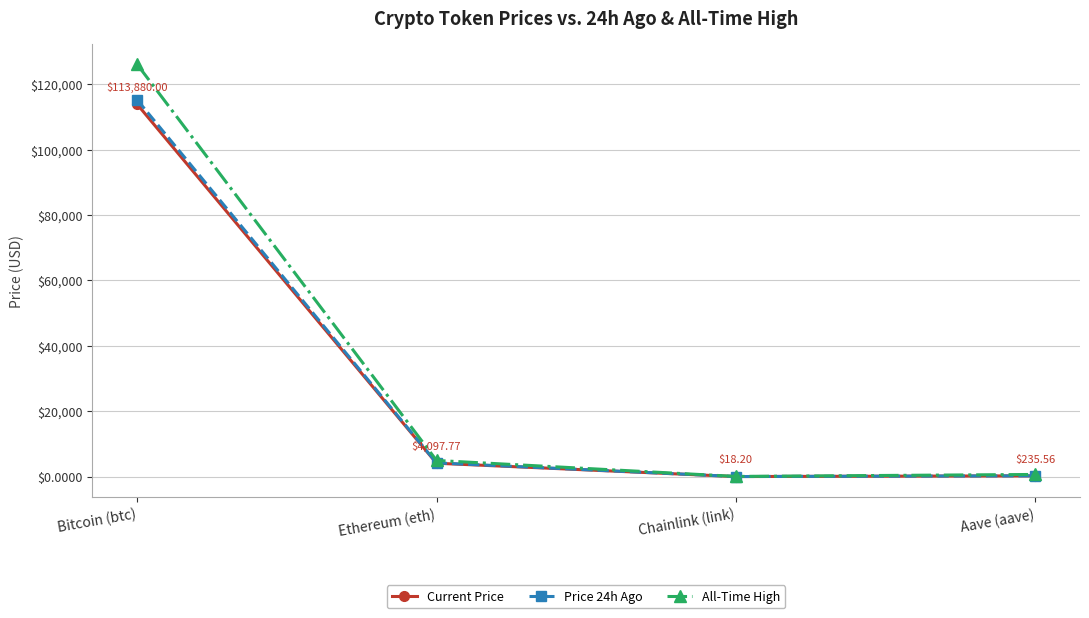

What is the label of the 2nd point from the left?

Ethereum (eth)